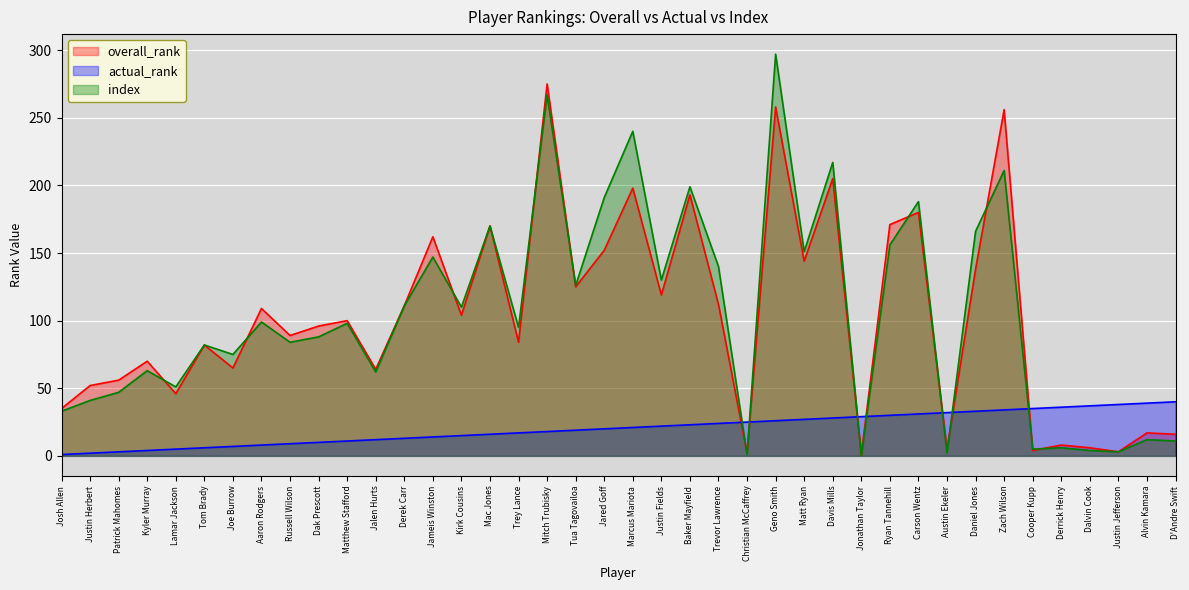

Which category has the highest value in the overall_rank series?

Mitch Trubisky